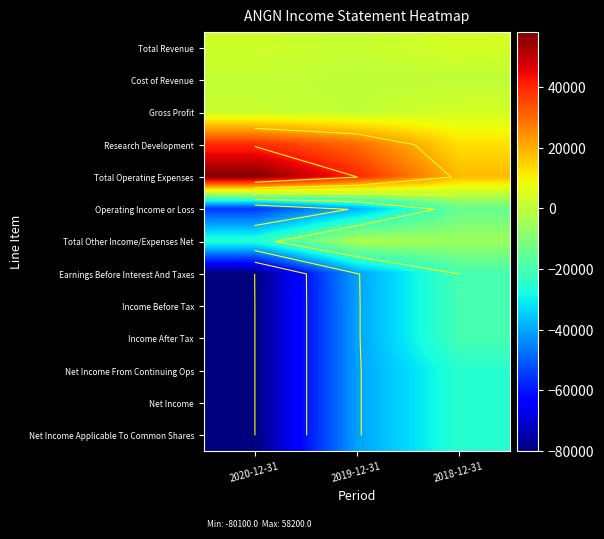

At how many categories does at least one series exceed -43169?

3